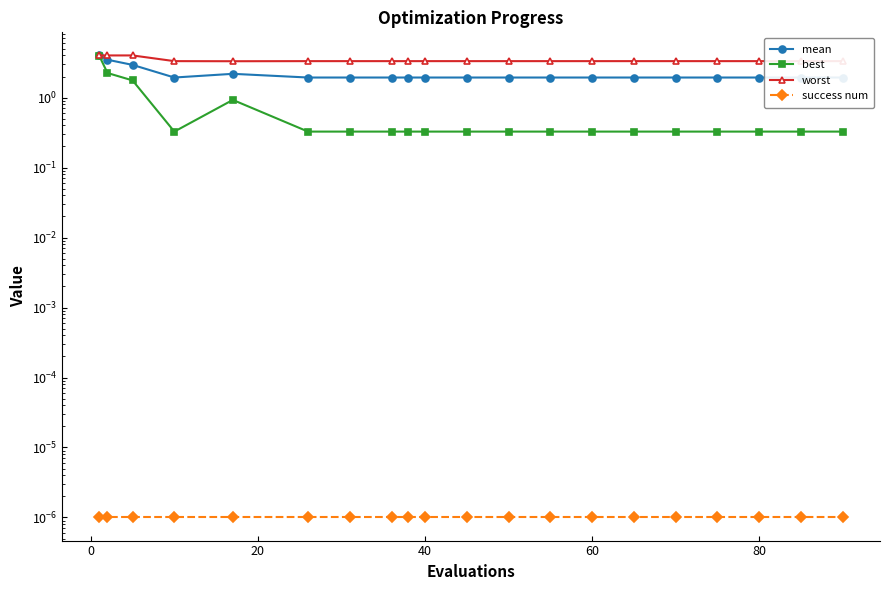

The success num series shows 0.0 at 80. True or false?

False